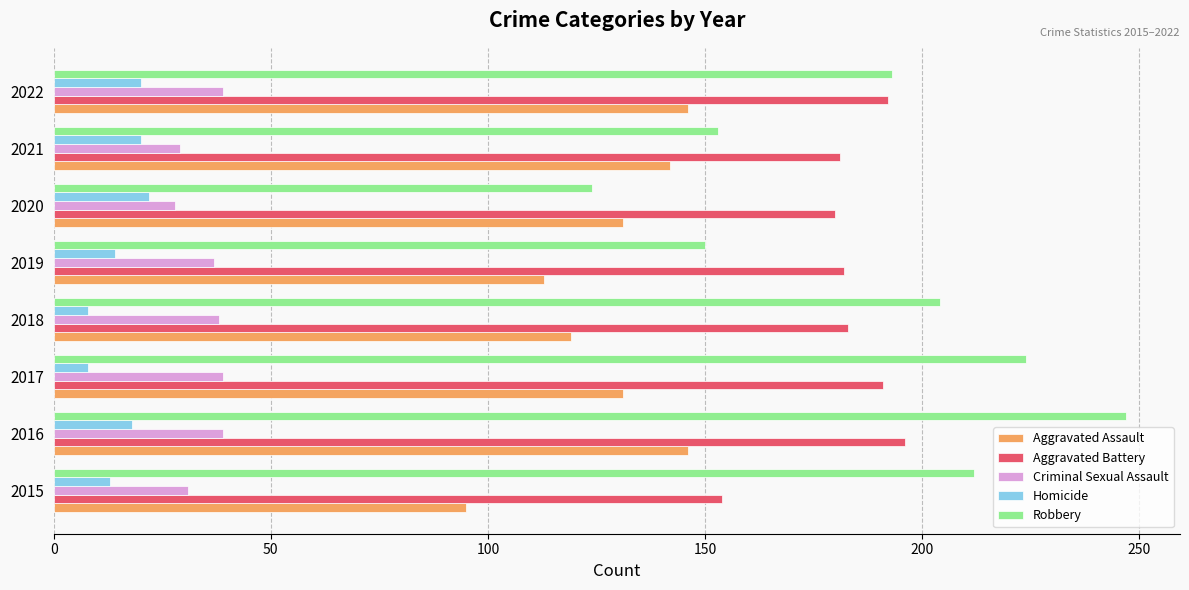

List the labels in order of Robbery value, largest first.

2016, 2017, 2015, 2018, 2022, 2021, 2019, 2020